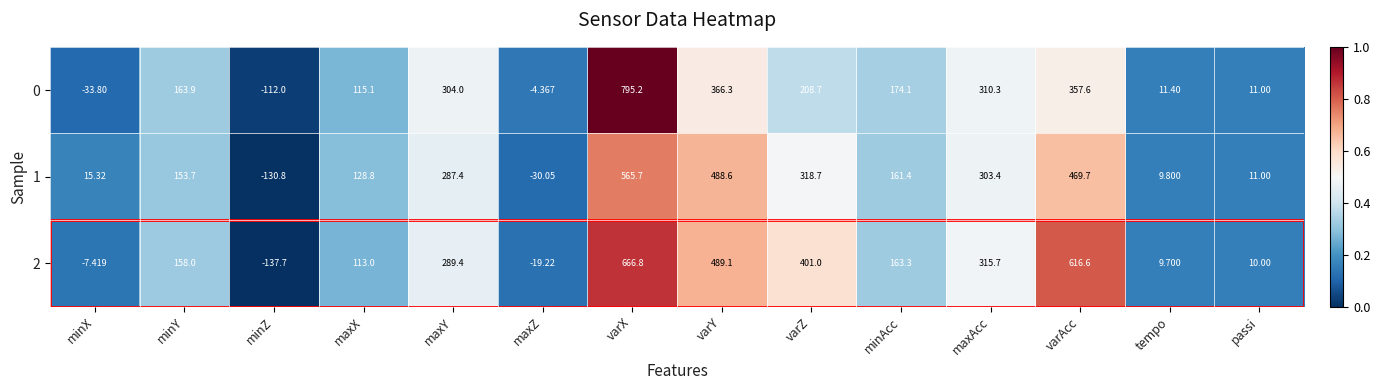

Which category has the lowest value in the 2 series?

minZ